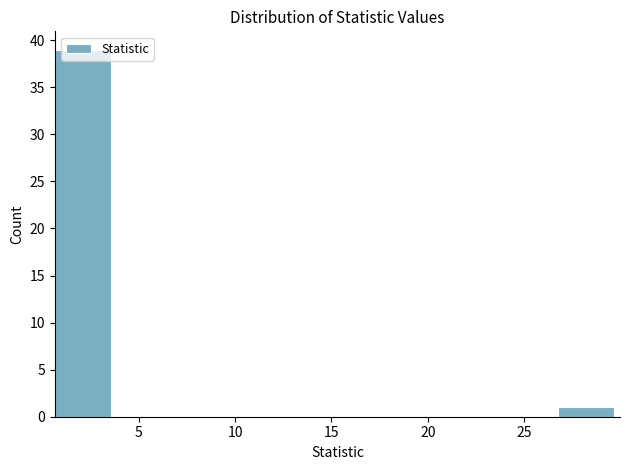

Reading left to right, list every bar in this chart as the range it spans on the x-axis followed by its height. Neither the bar edges nor the heights are printed on the chart, so give them approximately, as read against the axes.

0.5 to 3.5: 39
3.5 to 6.5: 0
6.5 to 9.5: 0
9.5 to 12.5: 0
12.5 to 15.0: 0
15.0 to 18.0: 0
18.0 to 21.0: 0
21.0 to 24.0: 0
24.0 to 27.0: 0
27.0 to 29.5: 1